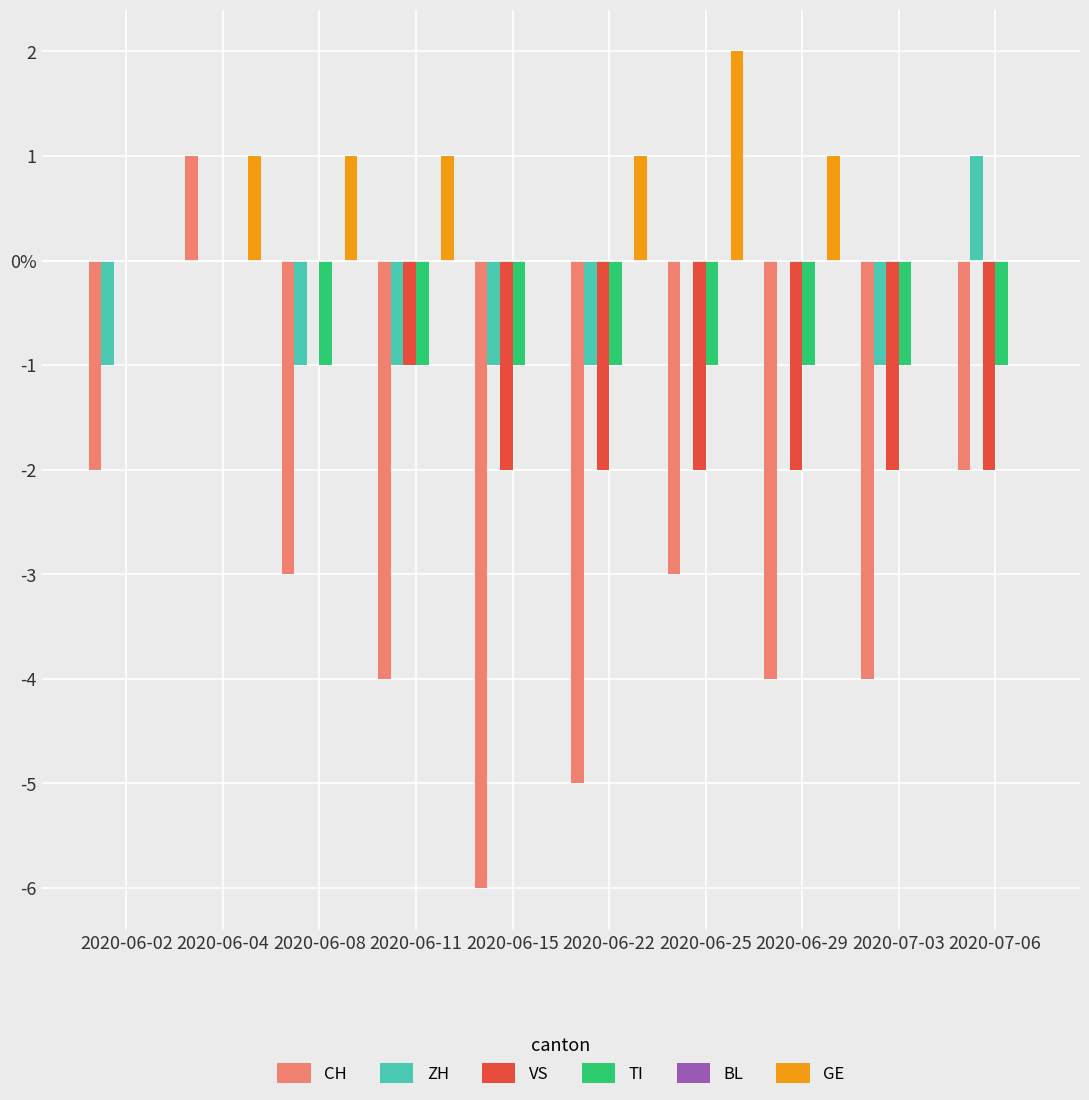

What is the difference between the second highest and minimum values in the TI series?

1